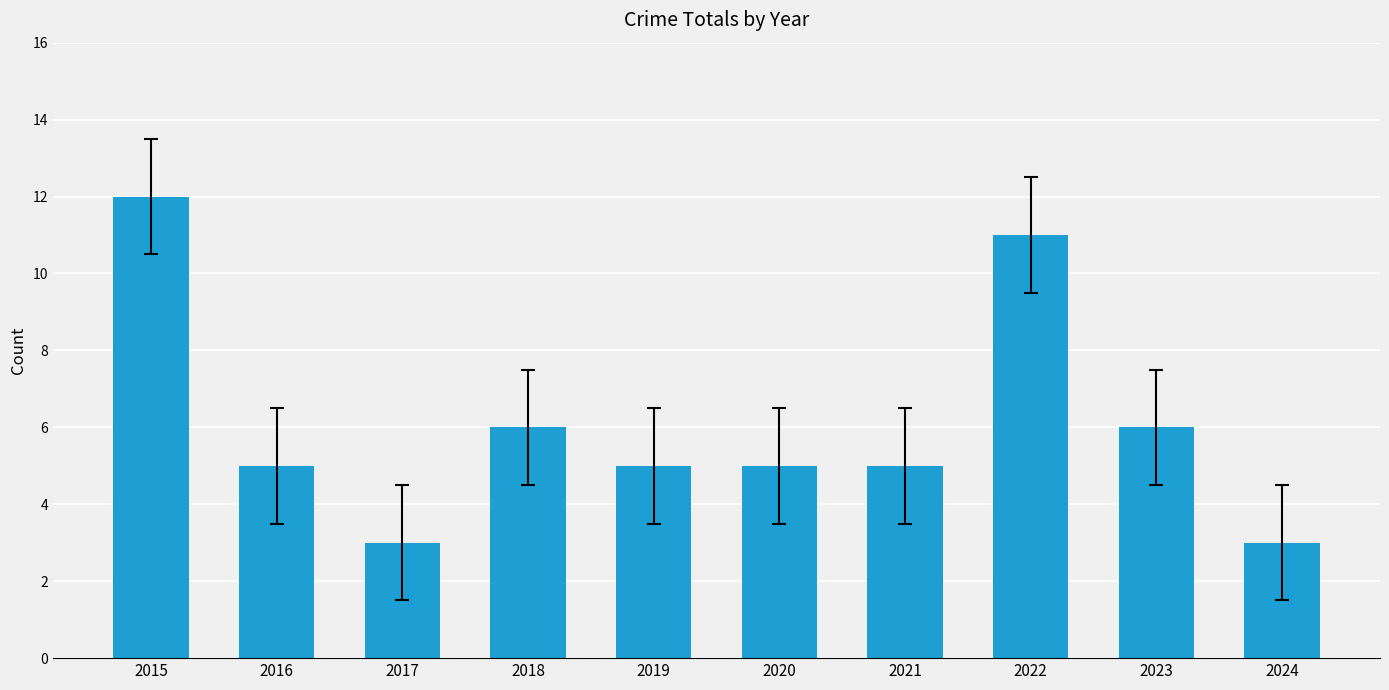

What is the smallest value displayed?

3